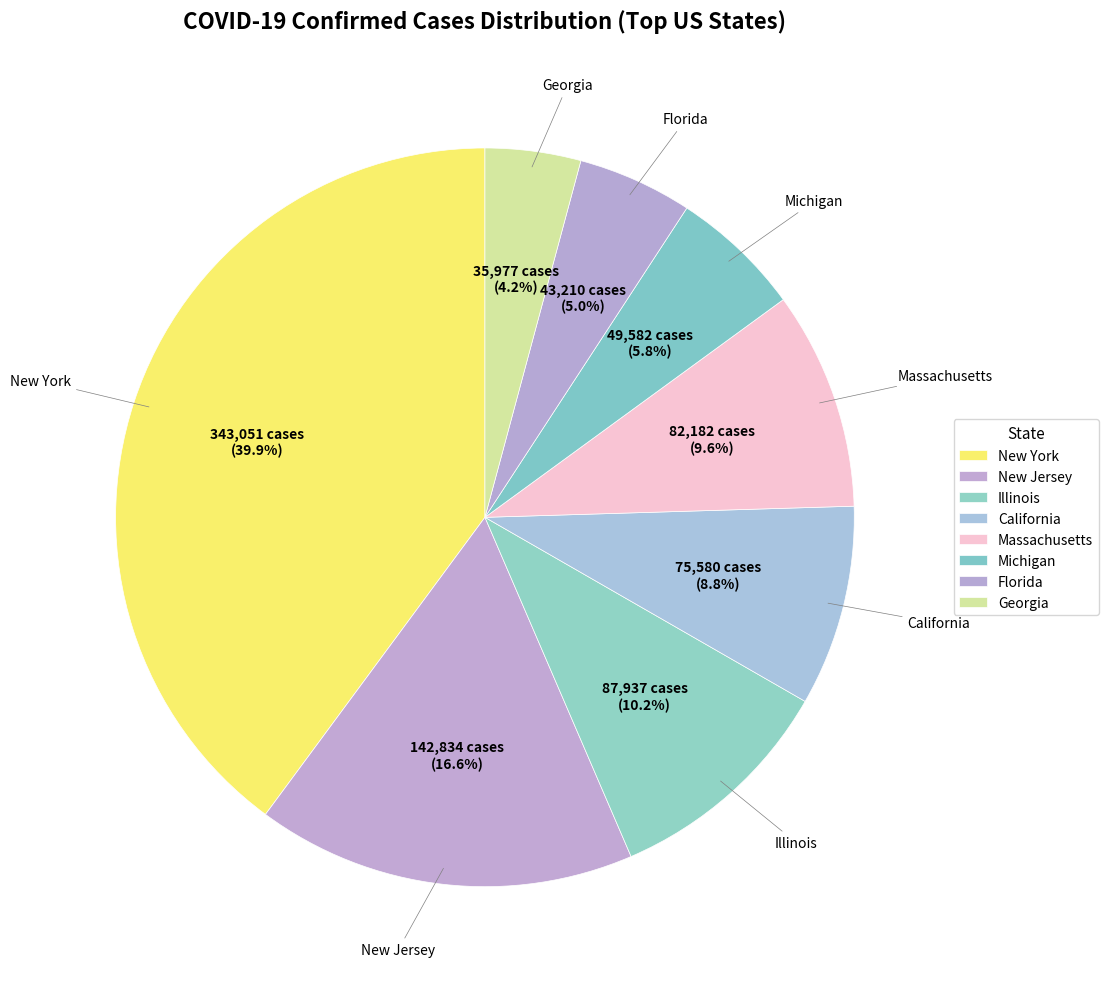

What percentage is the New Jersey slice, to the nearest percent?

17%